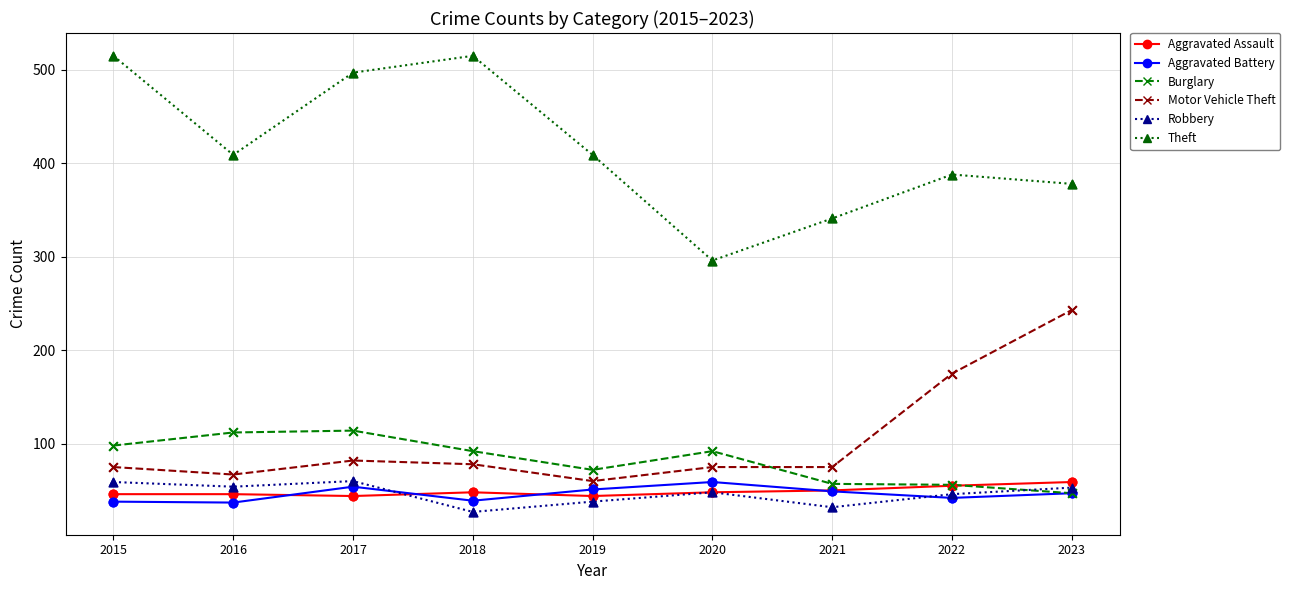

What is the difference between the highest and lowest values at 2015?

477